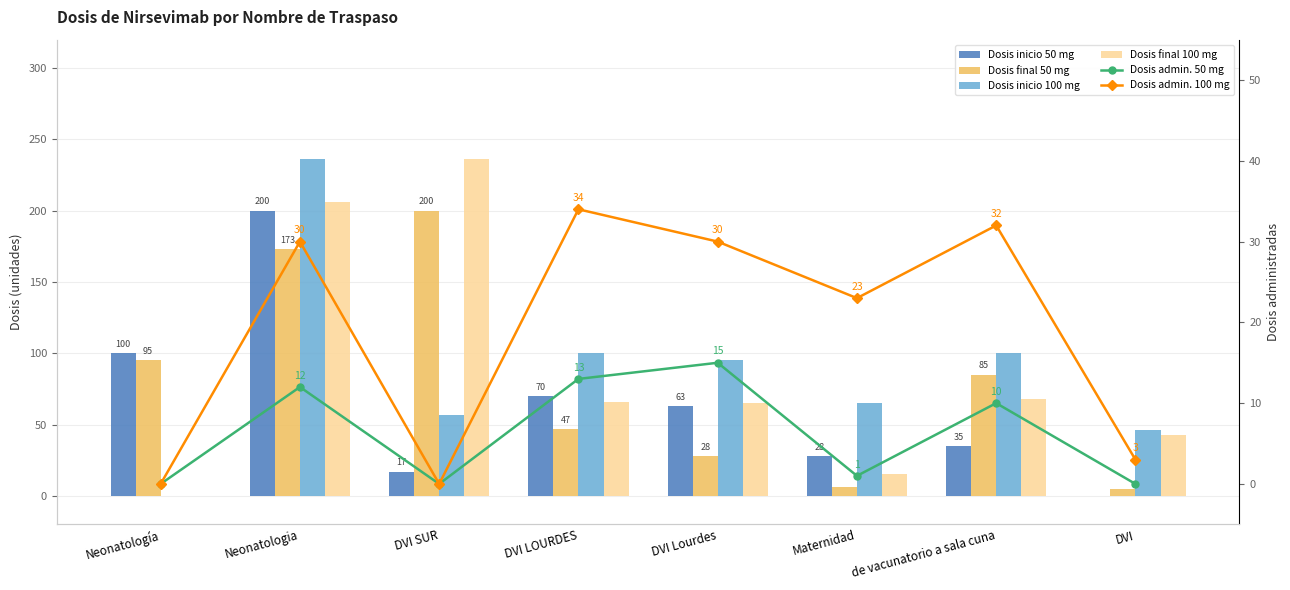

Between DVI LOURDES and Neonatología, which is larger?

Neonatología